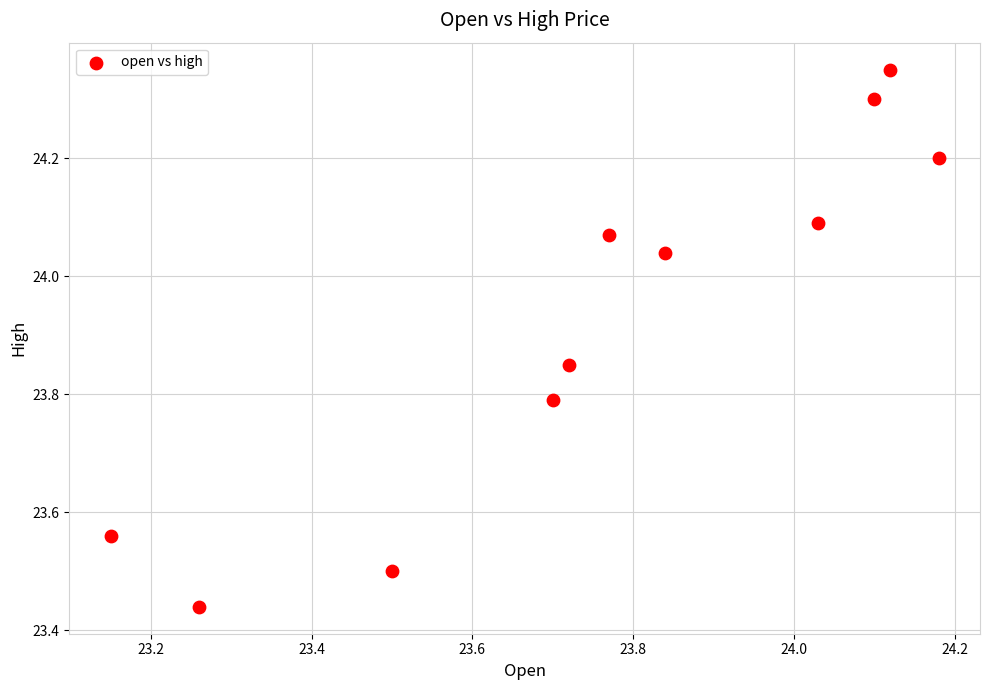

What is the average X value?

23.8